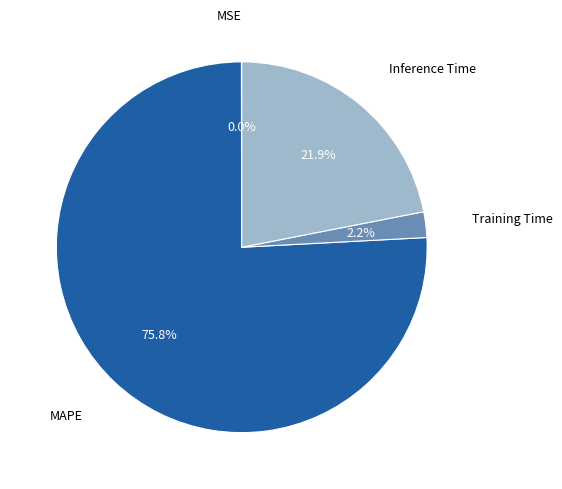

To the nearest percent, what portion does Inference Time represent?

22%